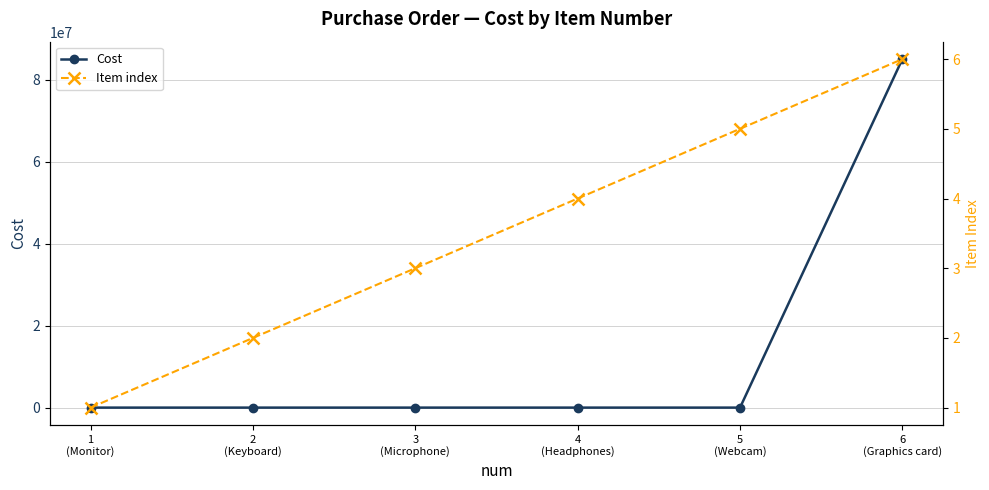

What are all the series names shown in the legend?

Cost, Item index